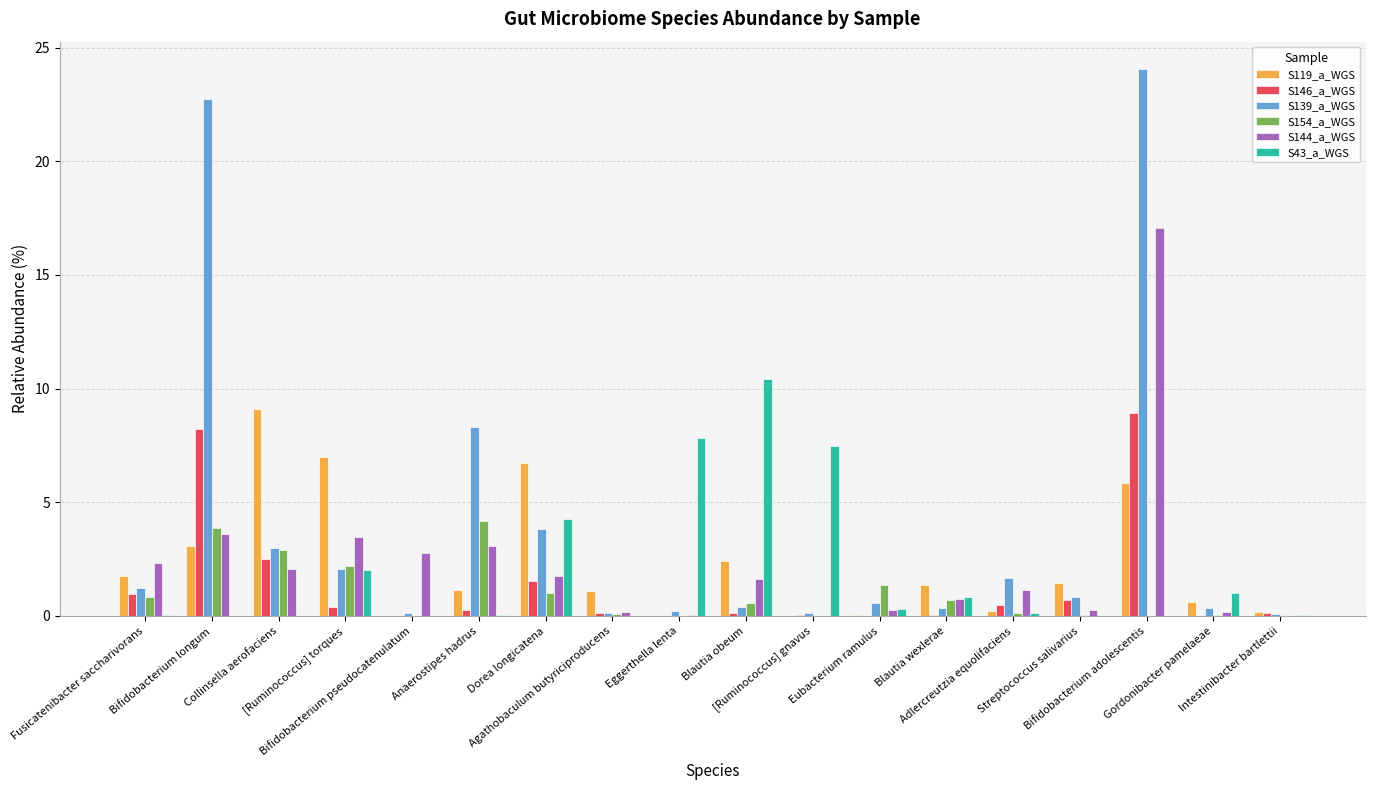

What is the sum of all S144_a_WGS values?

40.5